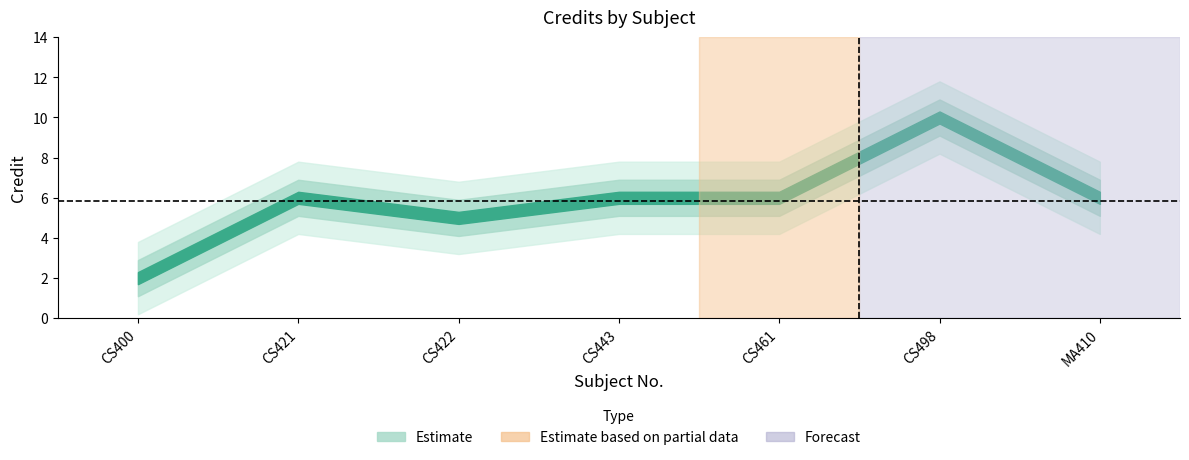

What is the maximum value shown in the chart?

10